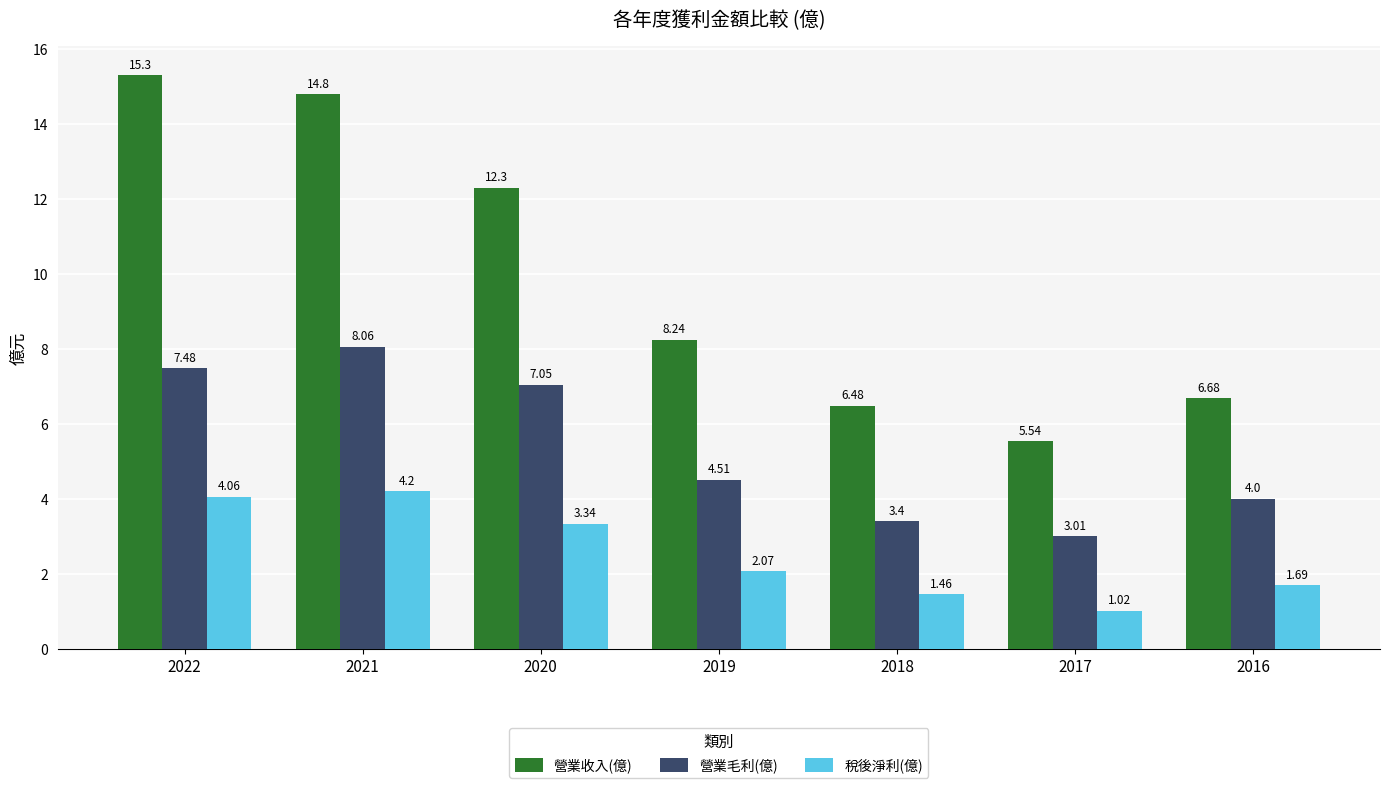

Where is 營業毛利(億) nearest to the value 5?

2019